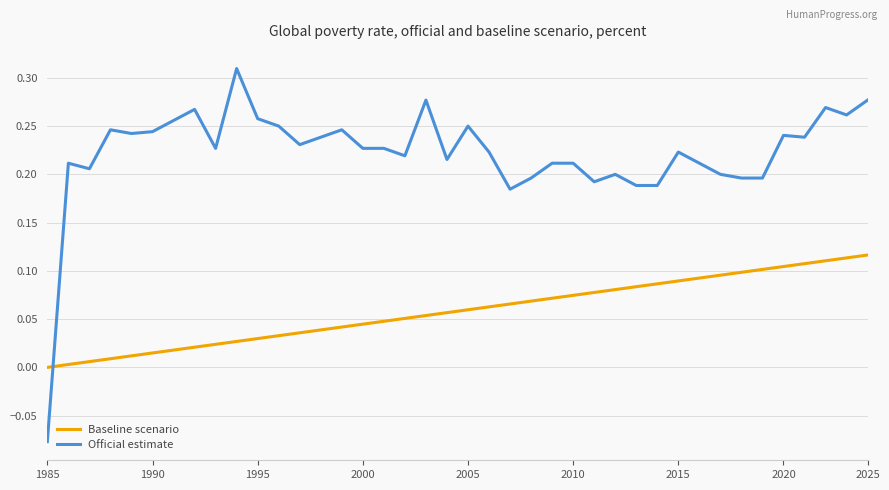

True or false: Official estimate and Baseline scenario cross at least once.

True